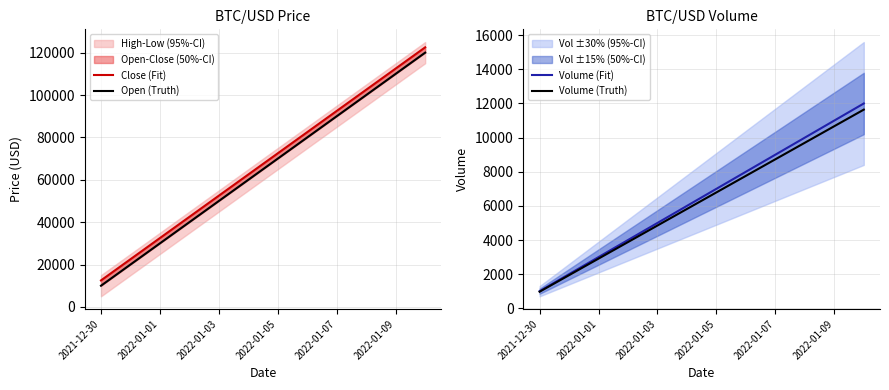

The value of Volume (Fit) at 2021-12-30 is 1000. True or false?

True